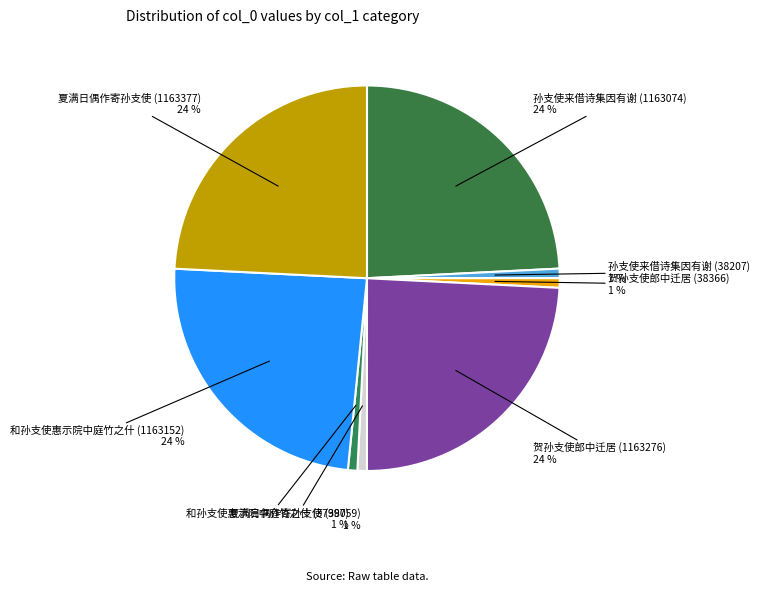

How many slices are in this pie chart?

8